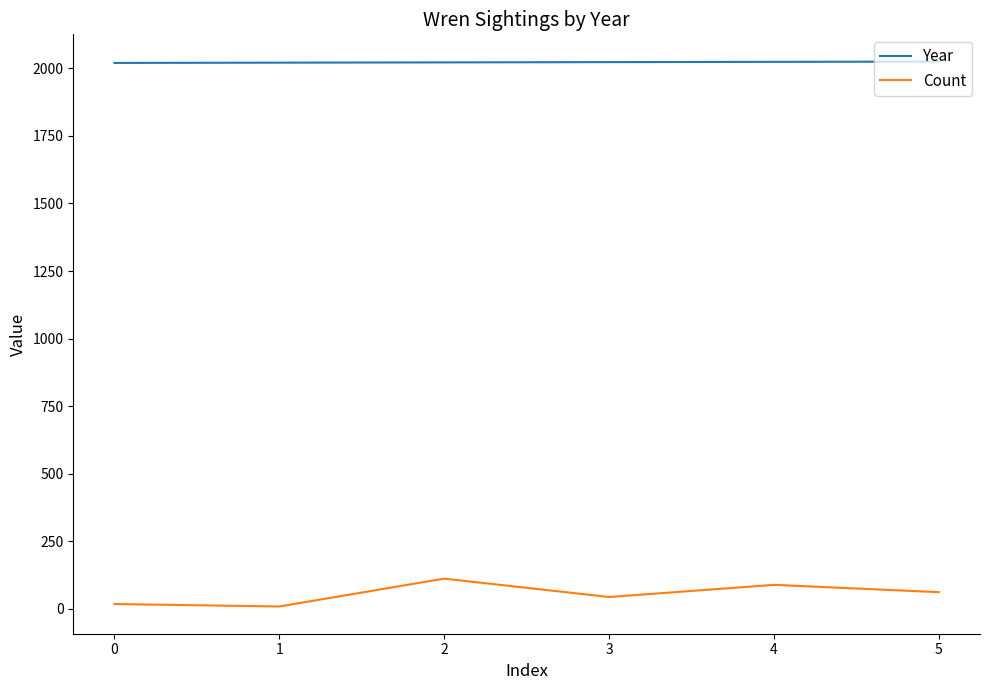

What is the sum of the Year values at 4 and 1?

4045